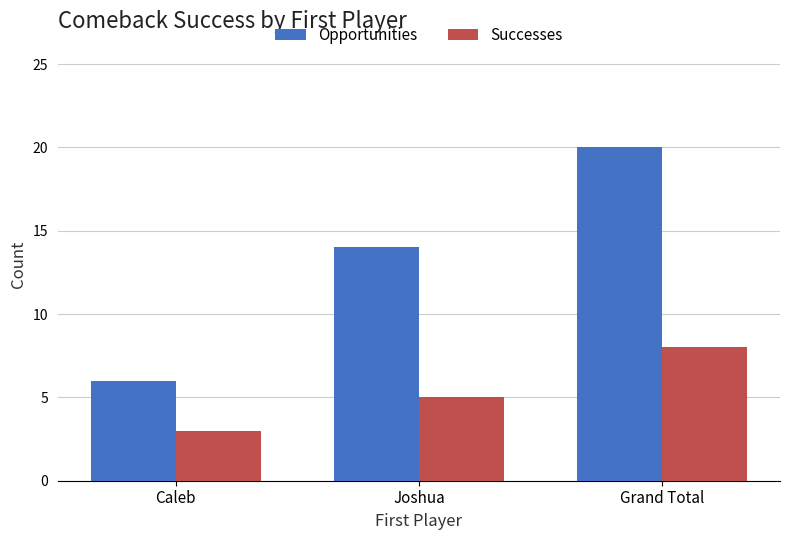

Reading right to left, list all the values displayed in this chart.

Opportunities: 20	14	6
Successes: 8	5	3